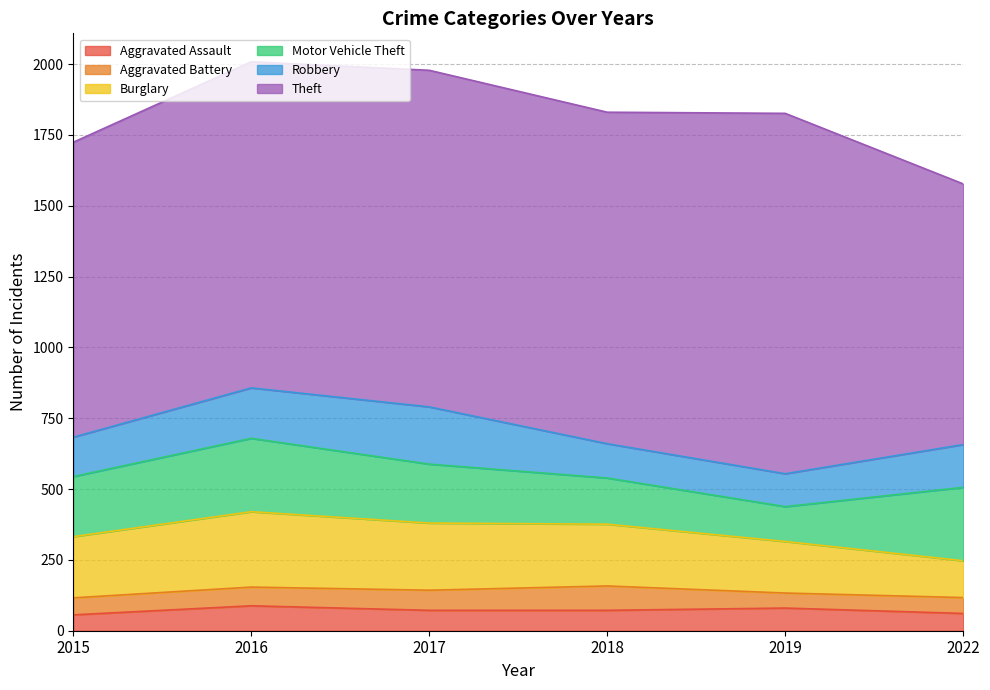

What is the maximum value for Aggravated Assault?

88